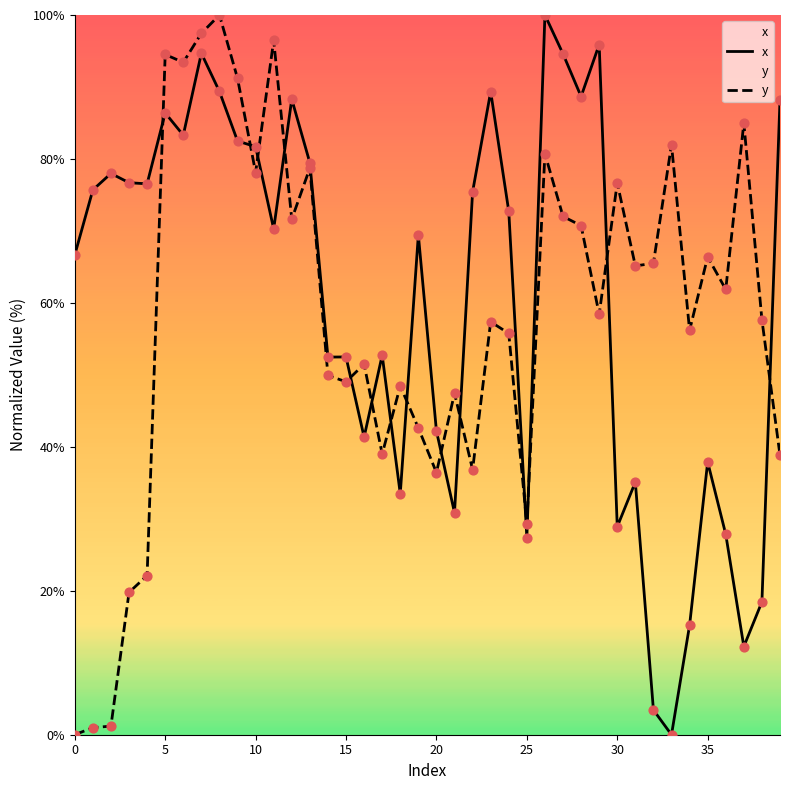

The x series shows 86.4 at 5. True or false?

True